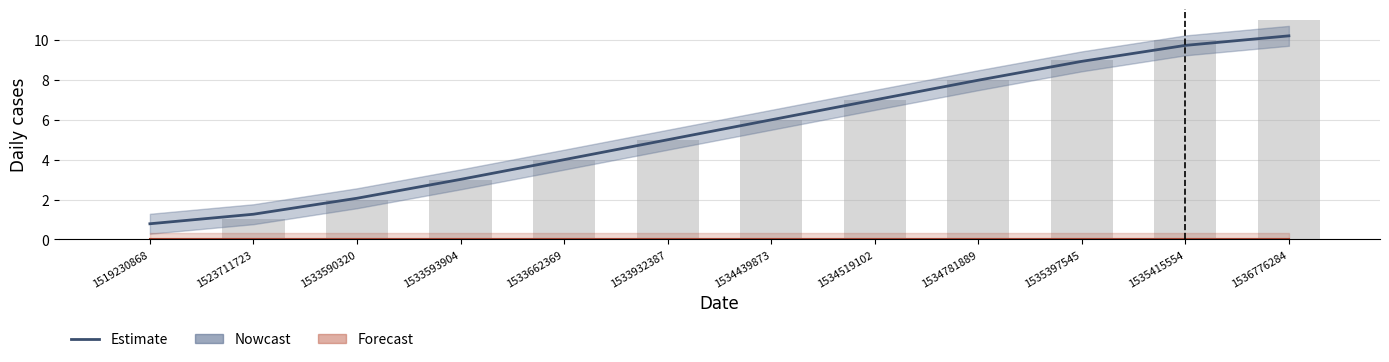

How many values in col_1 are above zero?

11